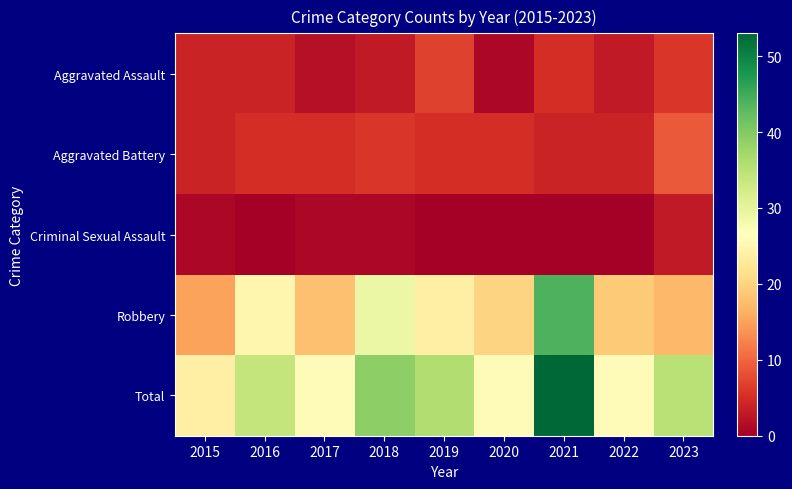

Which series has the largest total across all categories?

Total